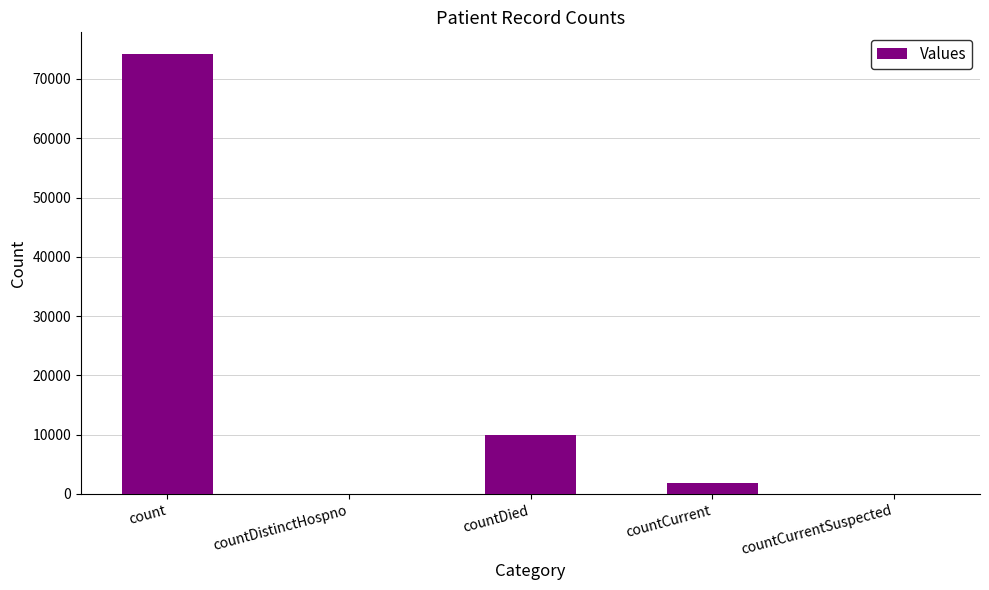

Is it true that the value at countDistinctHospno is 0?

True